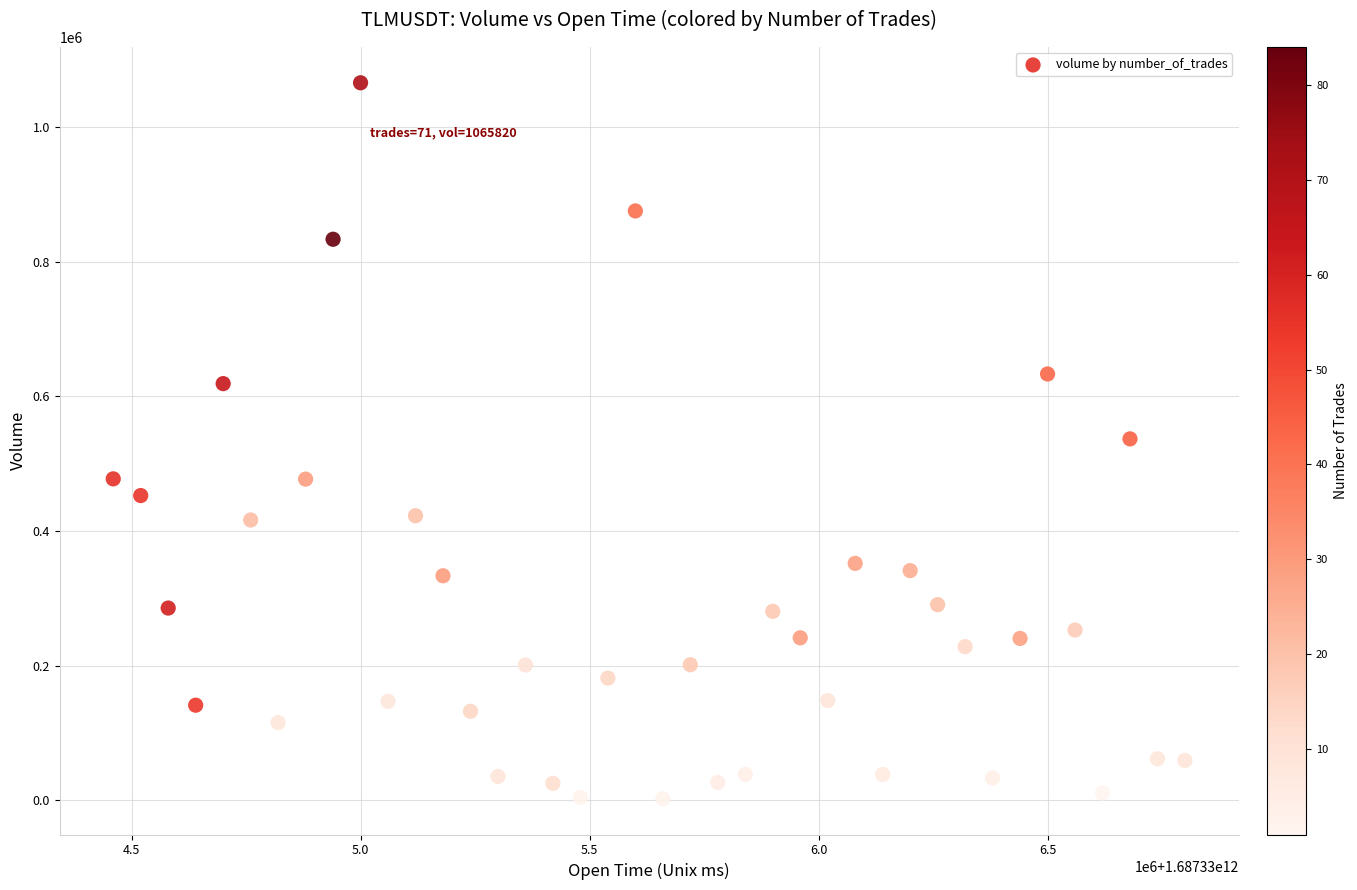

What is the range of X values (max minus min)?

2340000